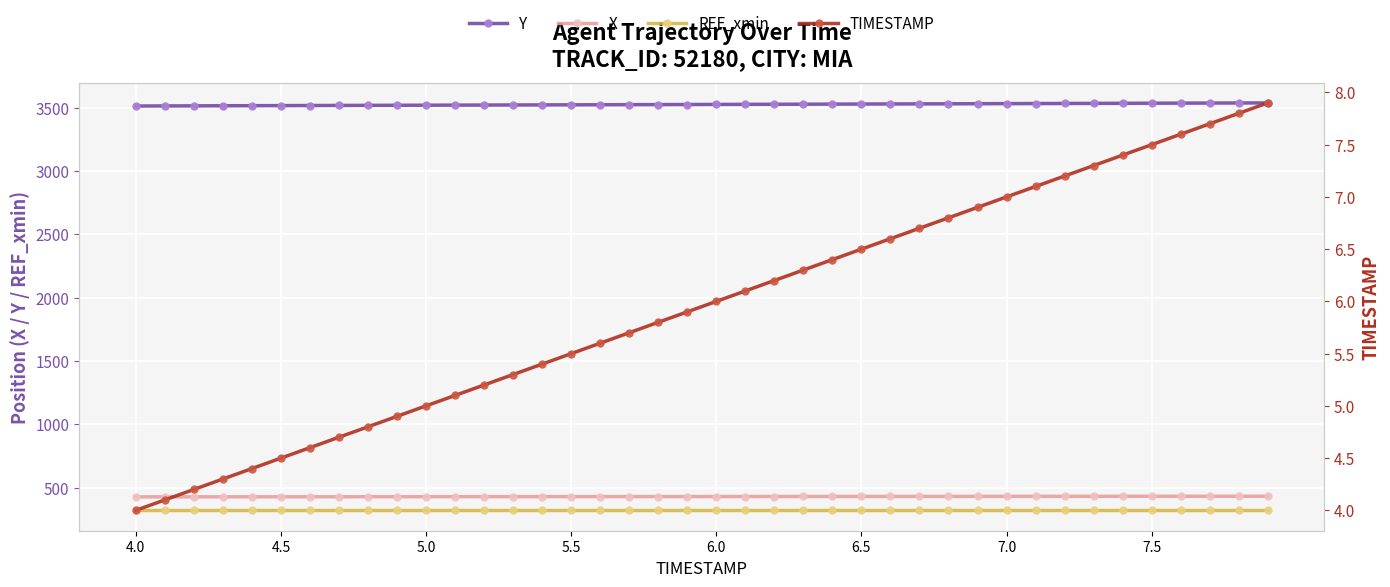

What are all the series names shown in the legend?

Y, X, REF_xmin, TIMESTAMP